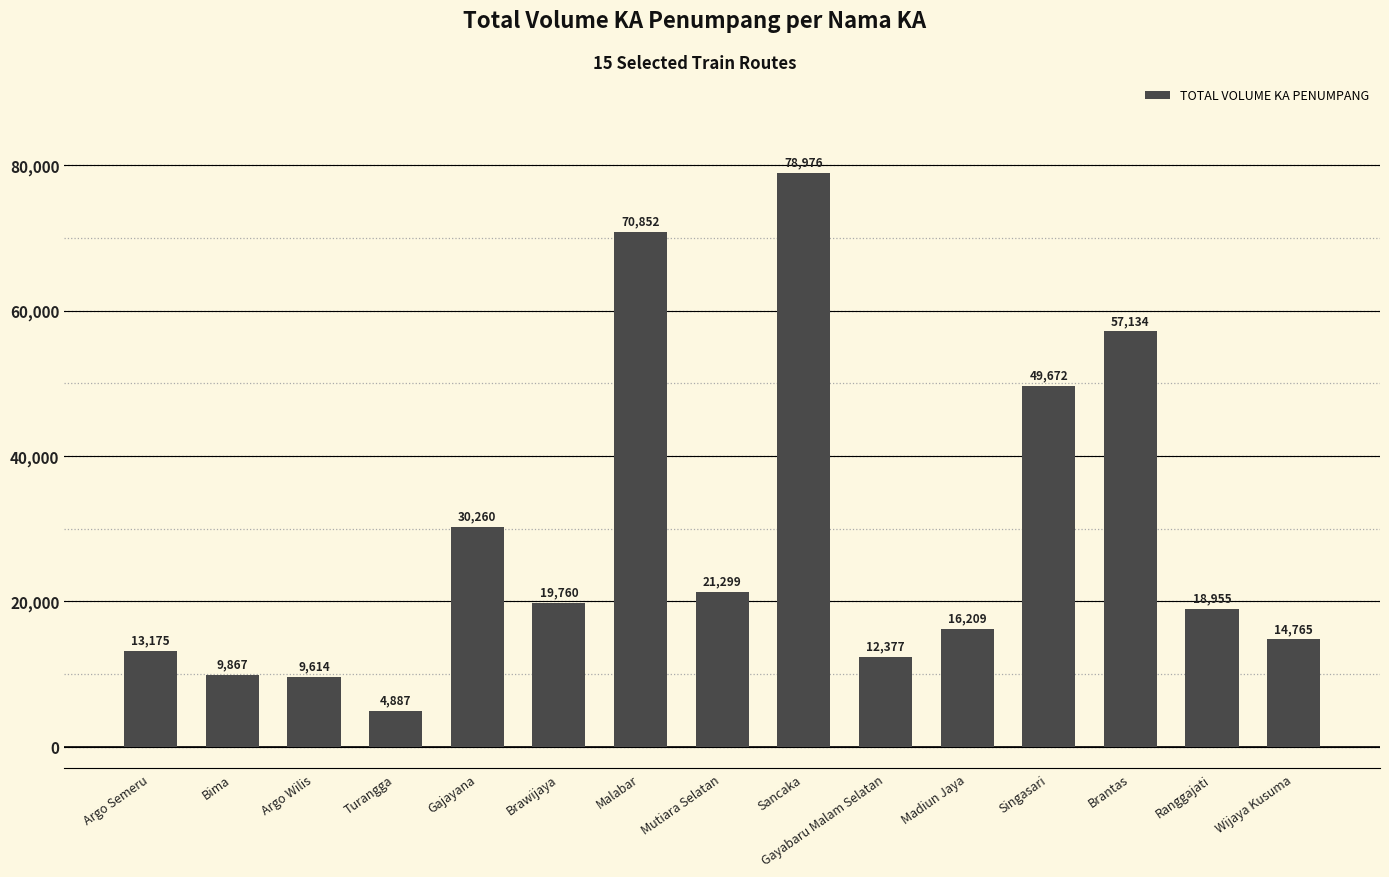

Where is the data nearest to the value 41931?

Singasari